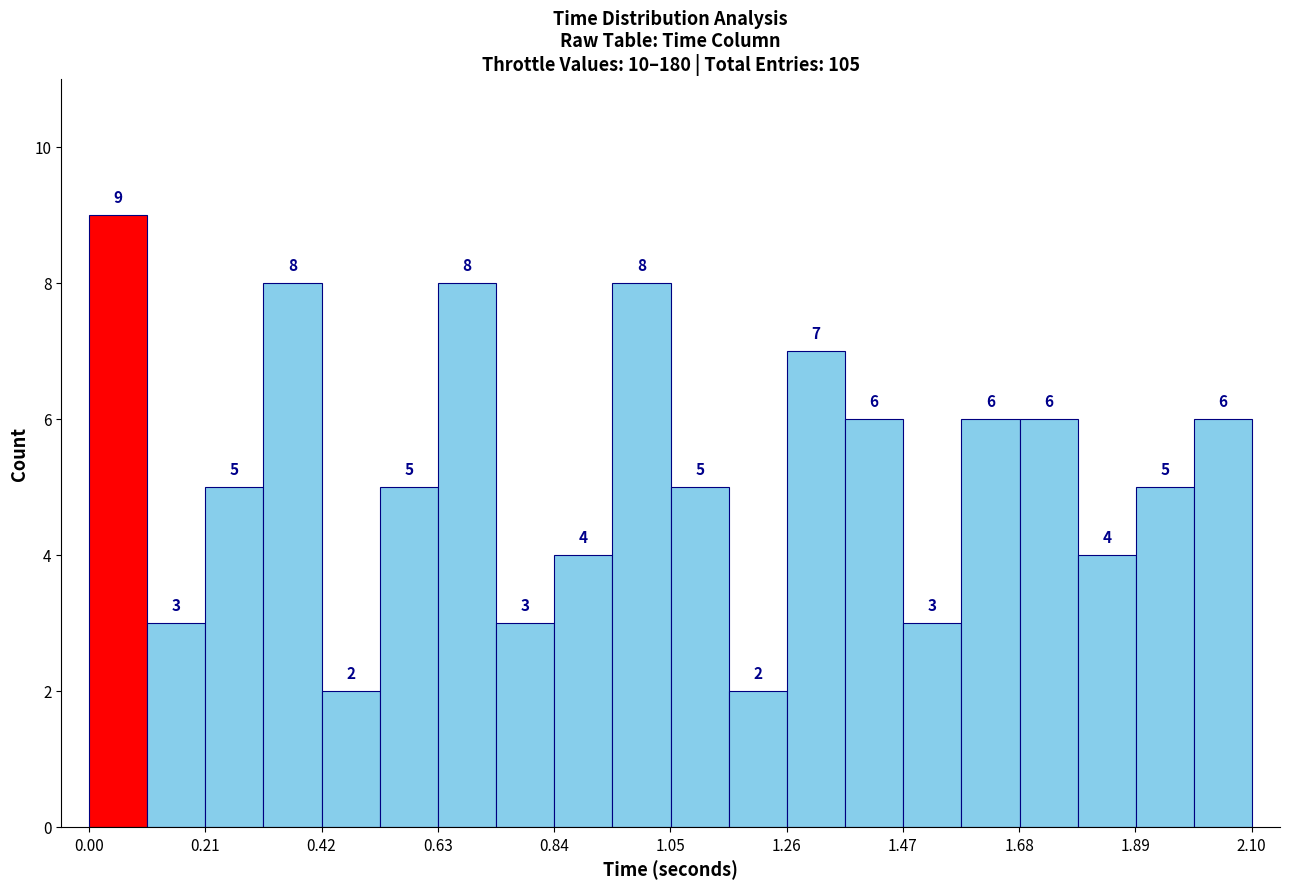

Read against the x-axis, roughly where is the centre of the tallest bar?

0.05